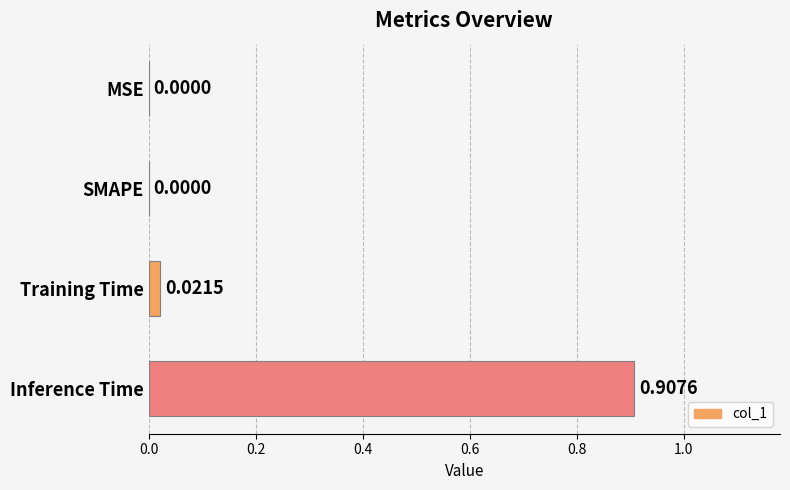

What is the change in value from MSE to Inference Time?

+0.9